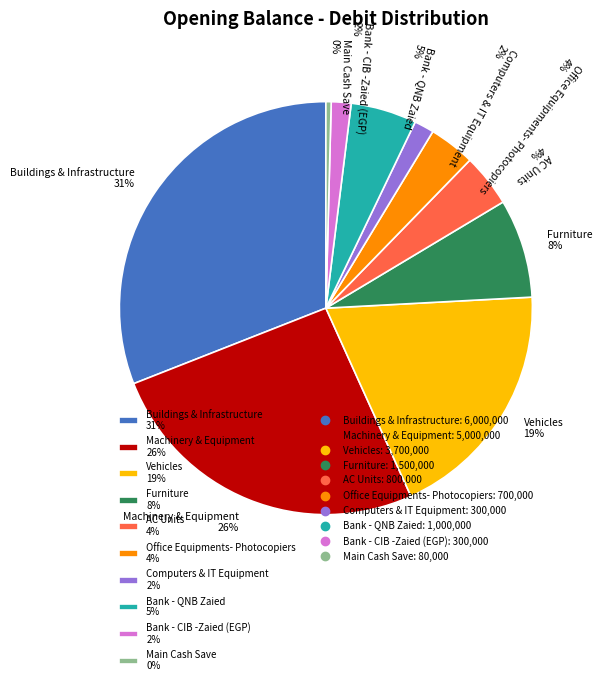

What percentage is the Bank - CIB -Zaied (EGP) slice, to the nearest percent?

2%